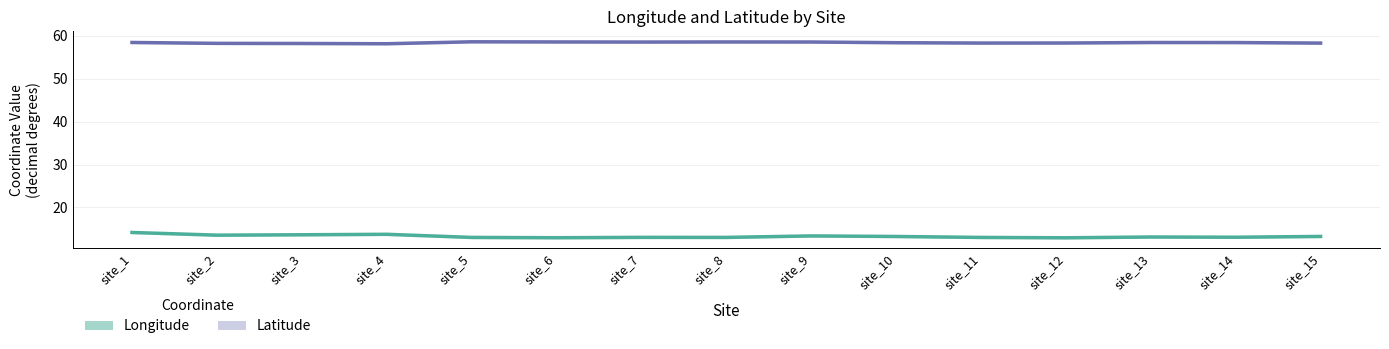

What is the sum of the Longitude values at site_9 and site_12?

26.3